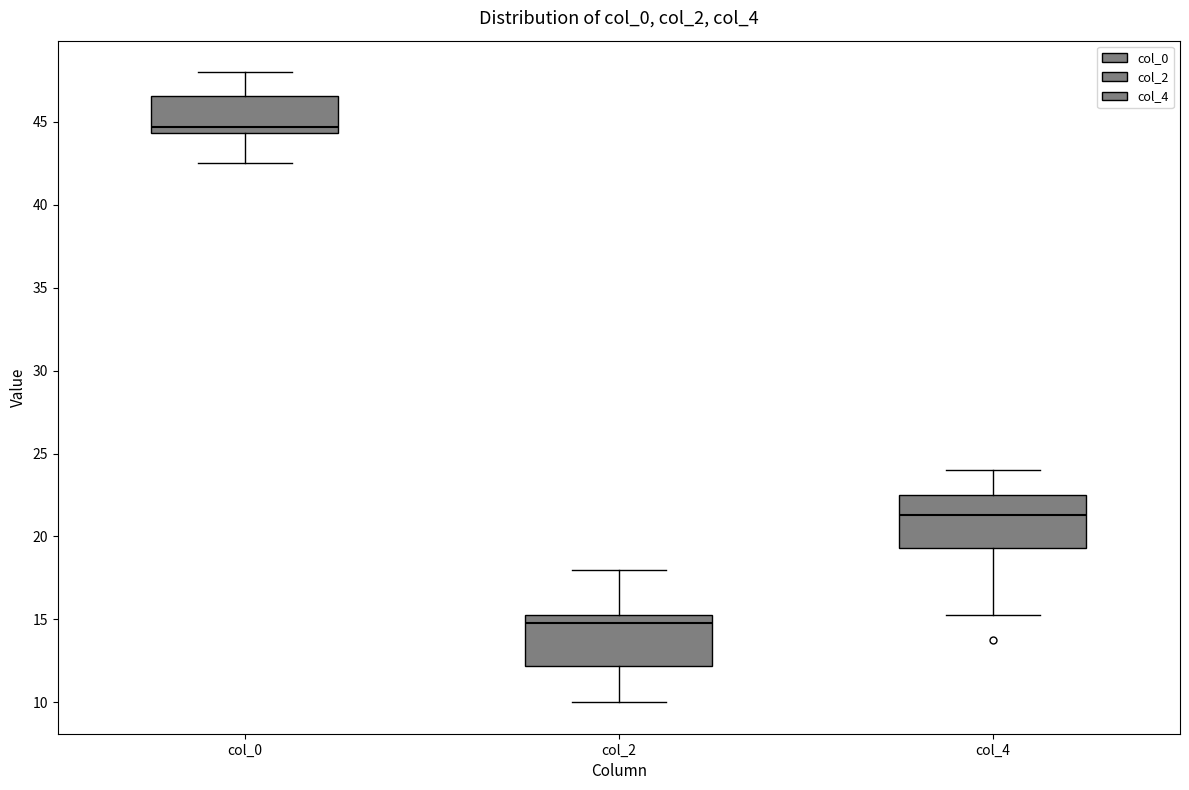

Which box's median line is the highest?

col_0